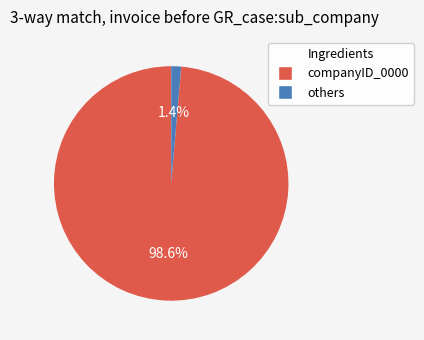

What percentage is NOT represented by companyID_0000?

1.4%